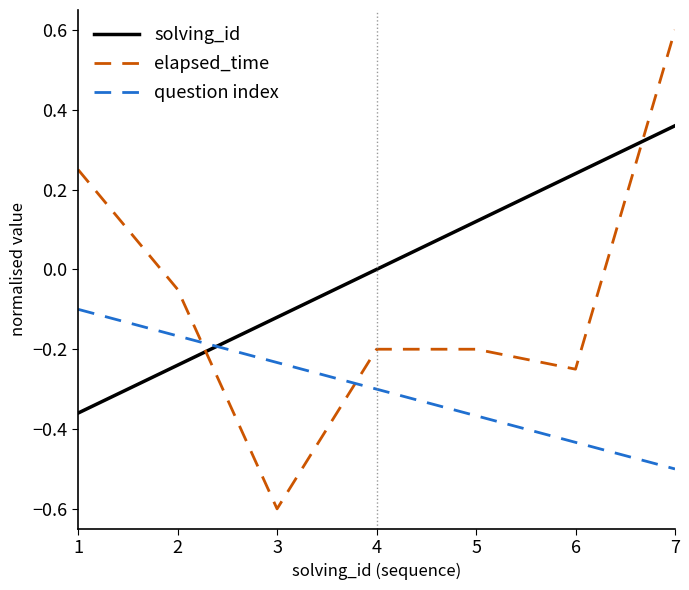

What is the spread (max minus min) of values at 4?

0.3